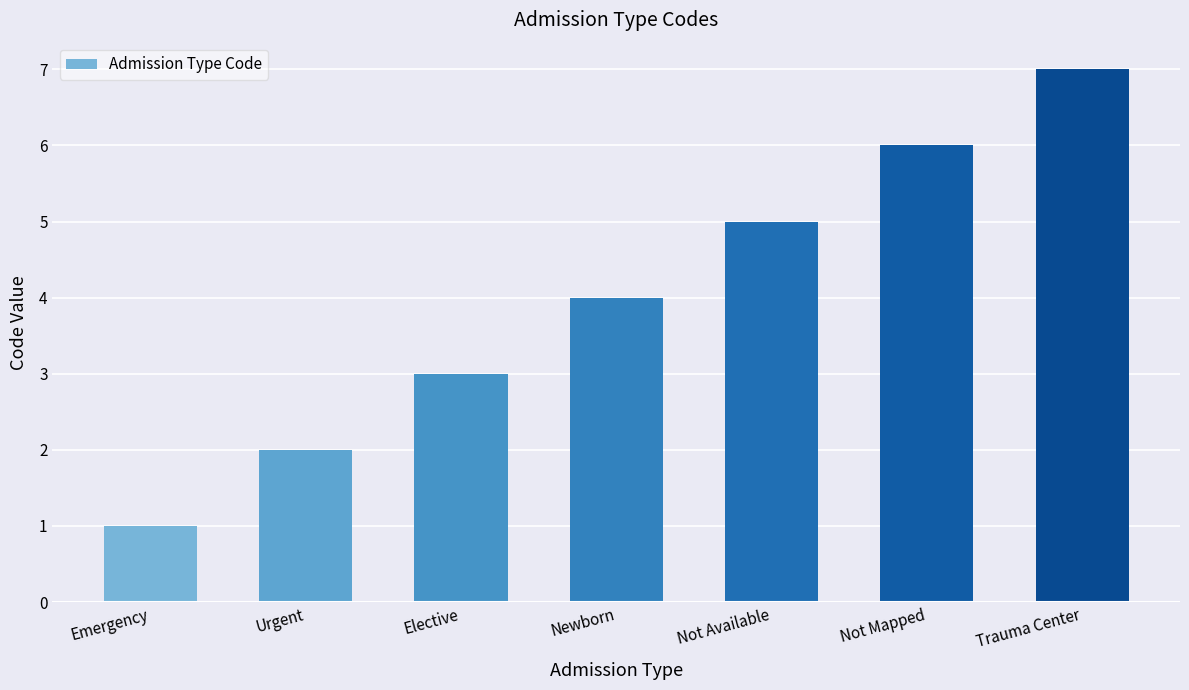

Rank the categories by value from lowest to highest.

Emergency, Urgent, Elective, Newborn, Not Available, Not Mapped, Trauma Center